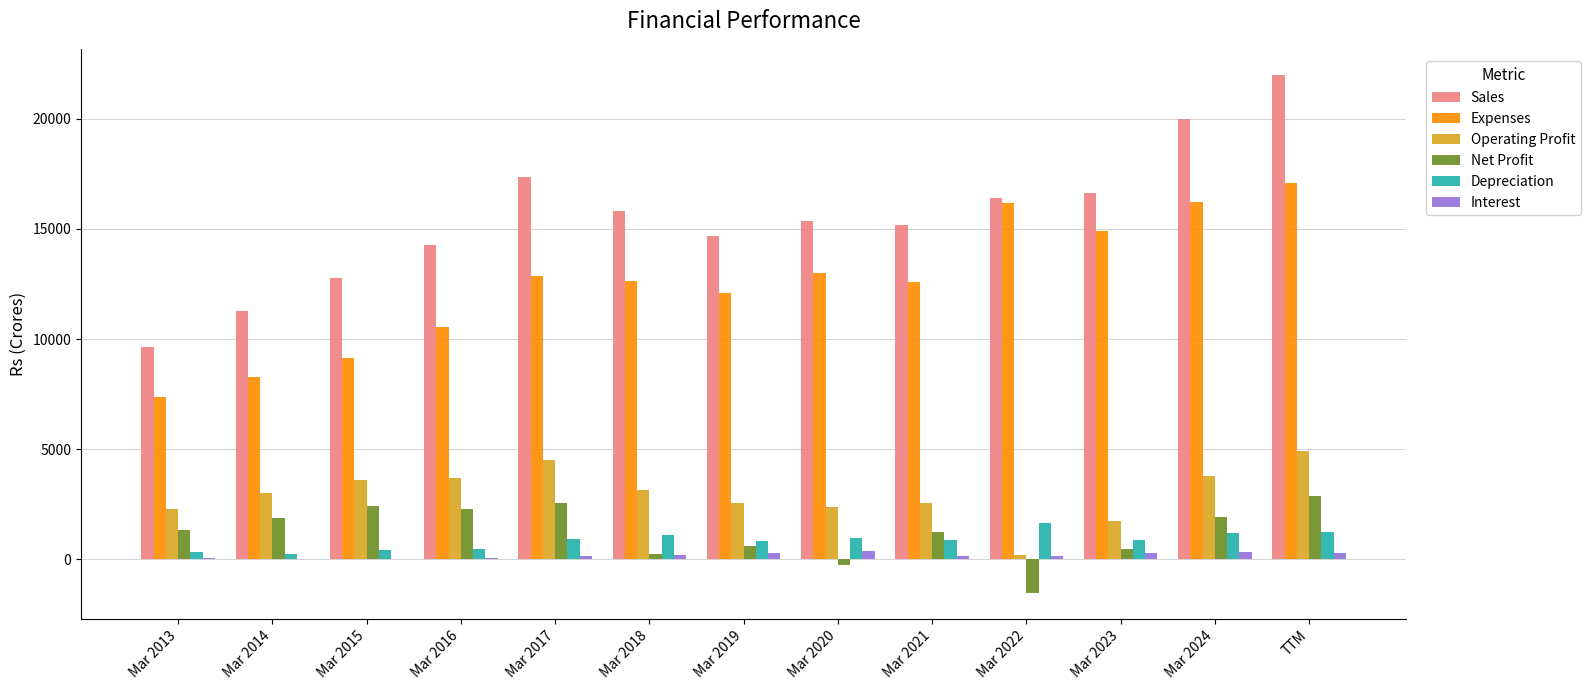

What is the sum of all Sales values?

201380